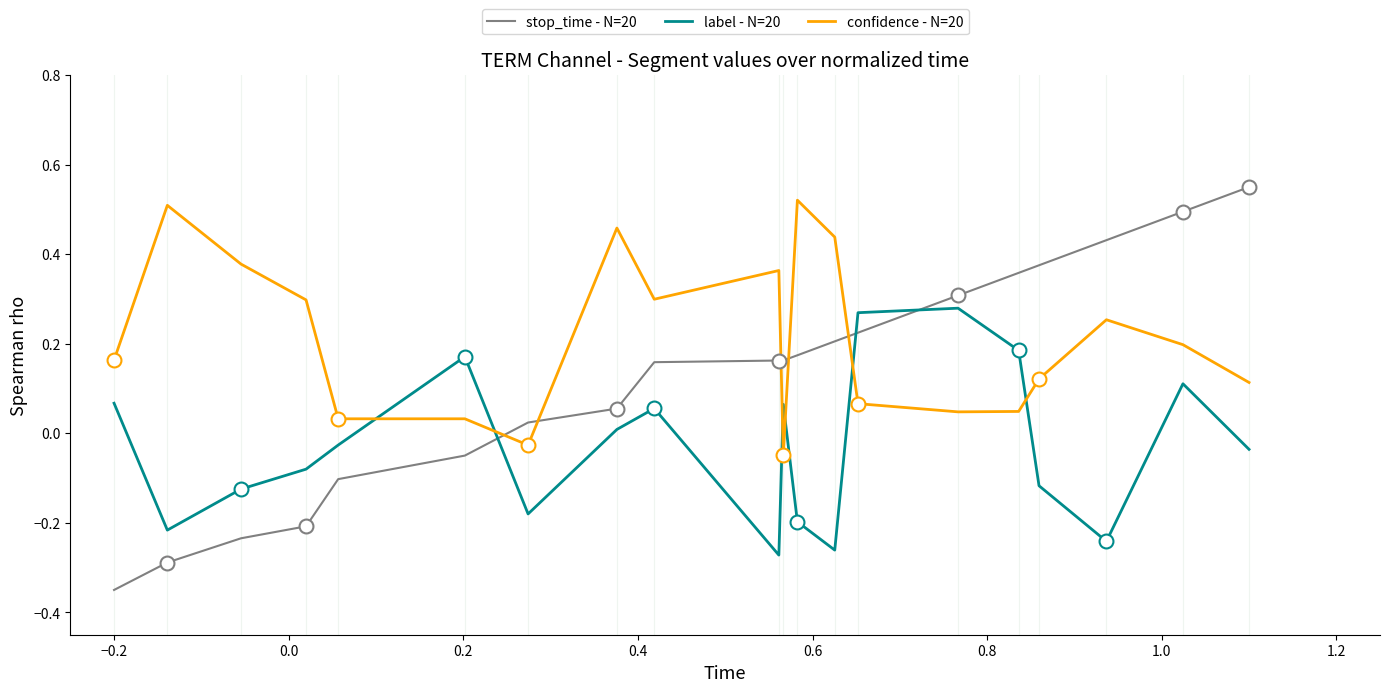

Which series has the largest total across all categories?

confidence - N=20